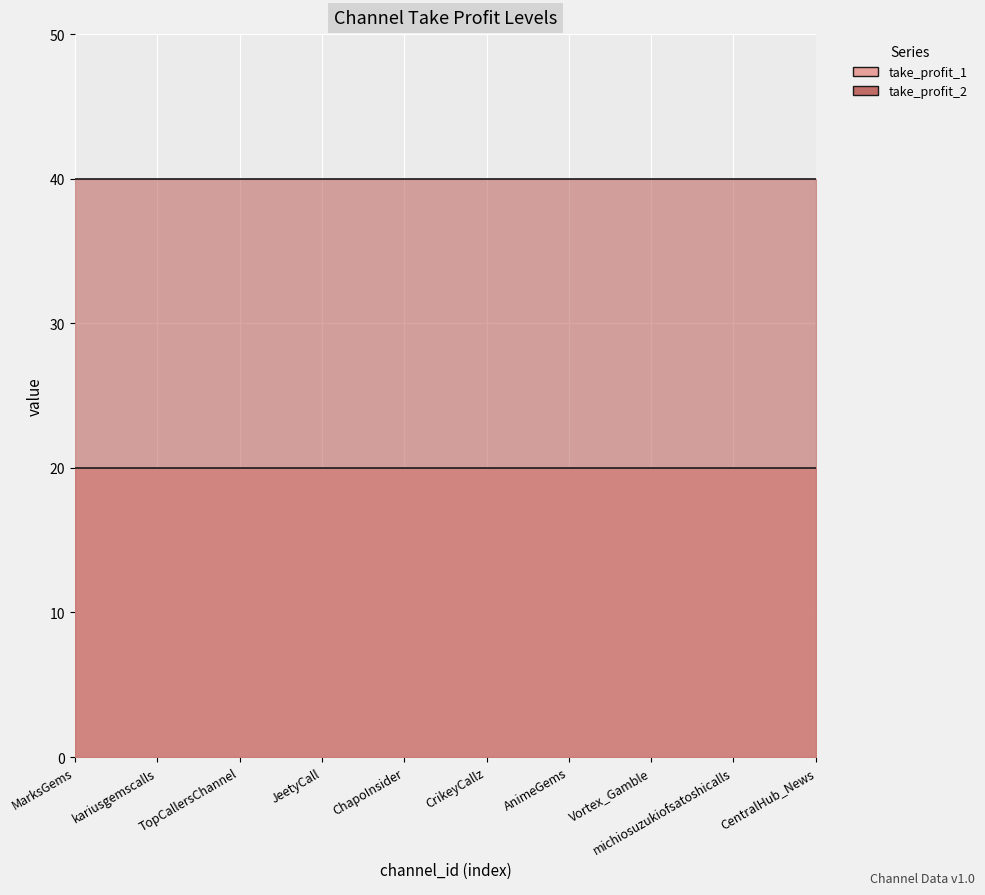

What are all the series names shown in the legend?

take_profit_1, take_profit_2